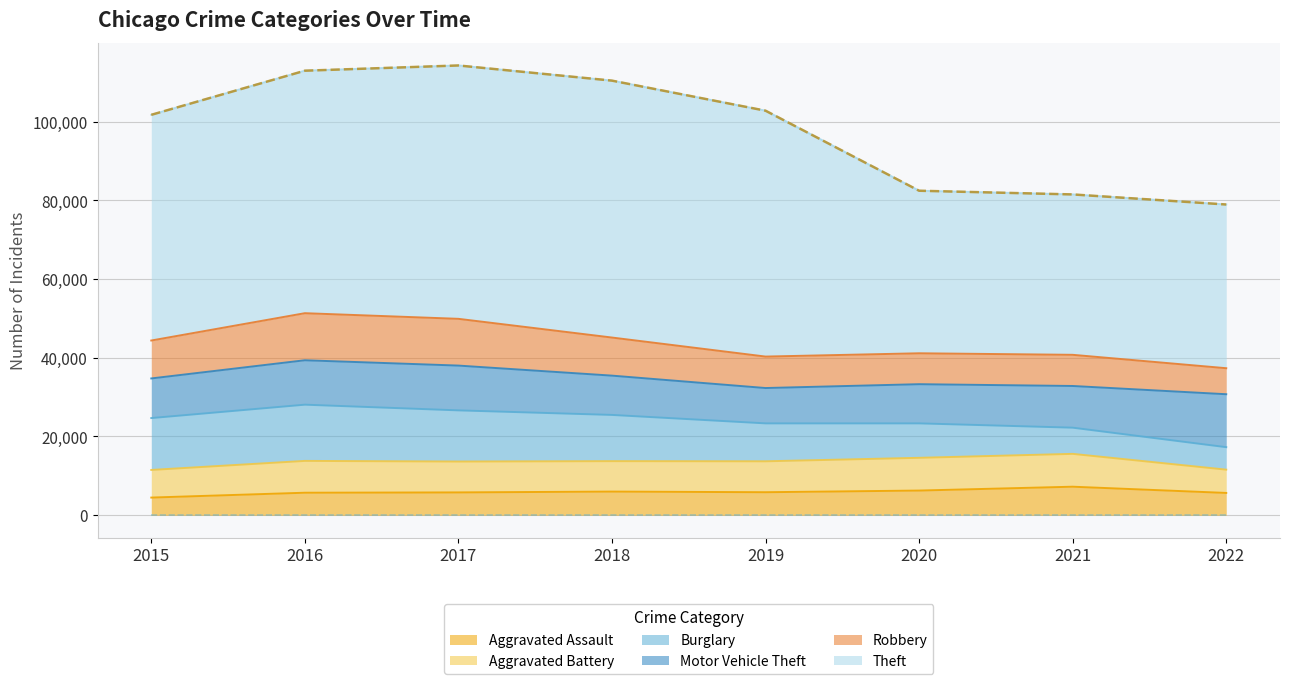

Is it true that Robbery equals 3561 at 2016?

False